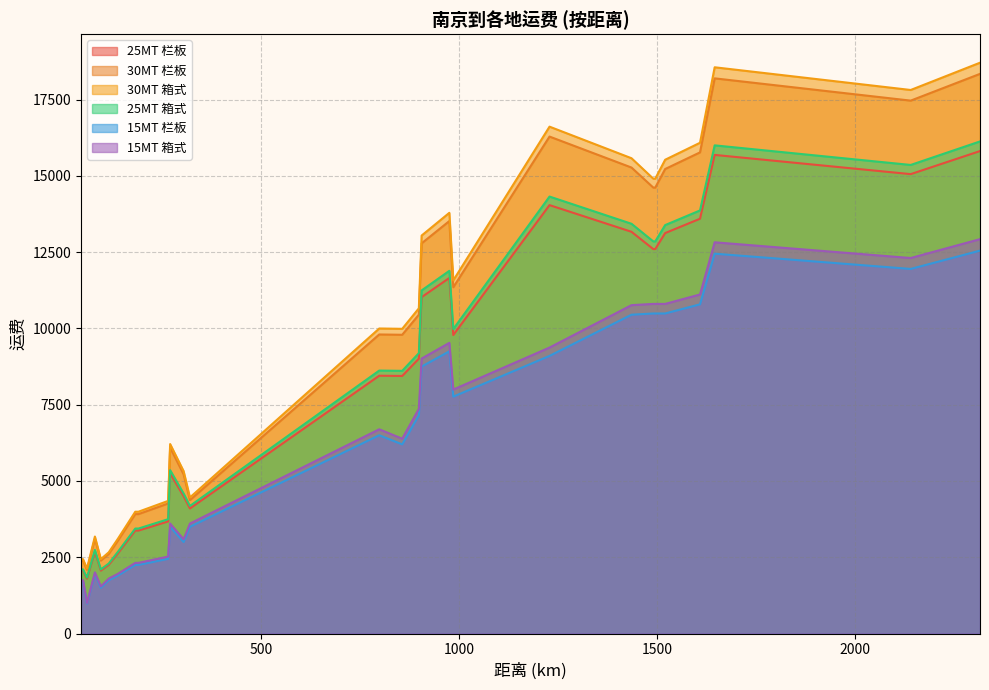

Is the value of 25MT 箱式 at 1490 greater than the value of 30MT 栏板 at 898?

Yes